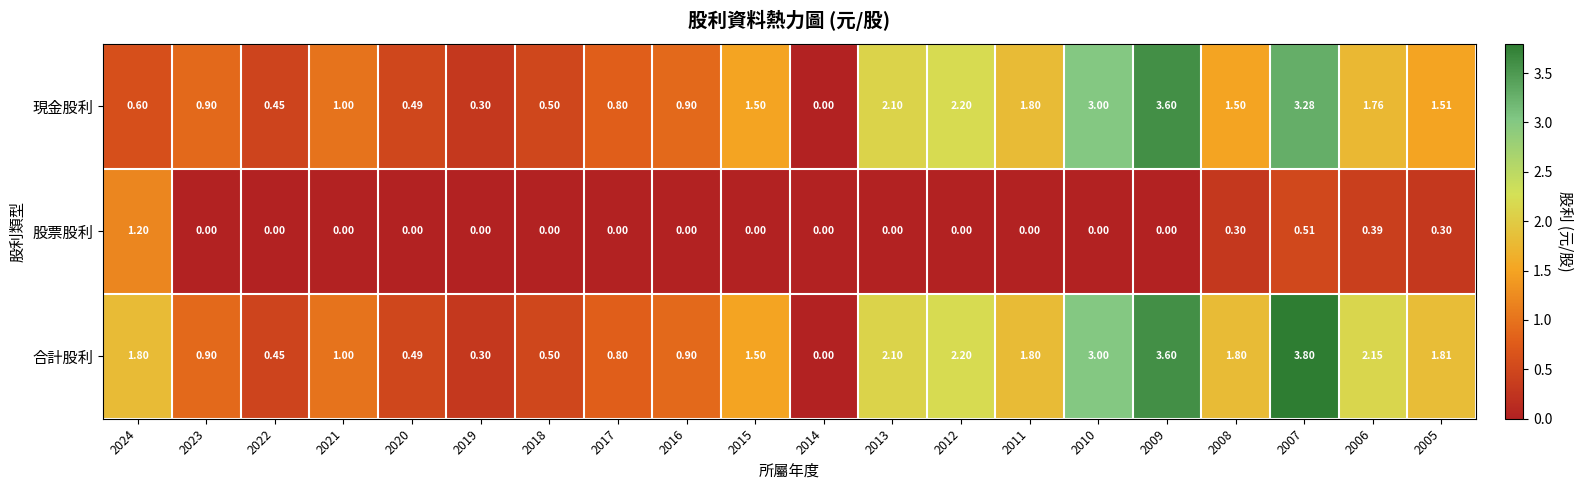

At which category is the sum across all series the highest?

2007